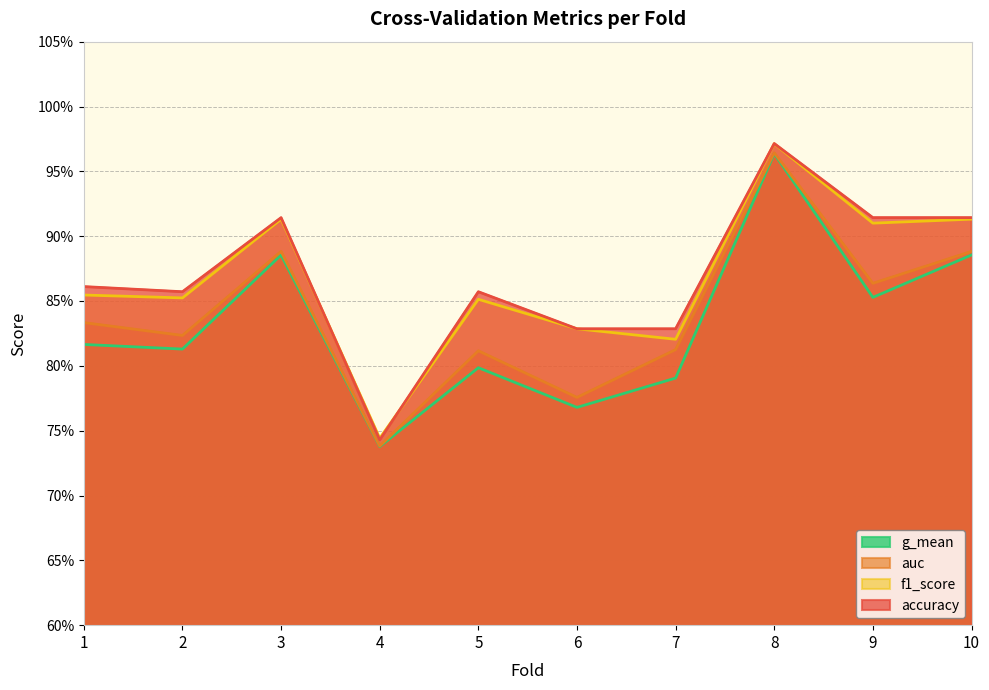

Which series changed the most between 6 and 9?

auc